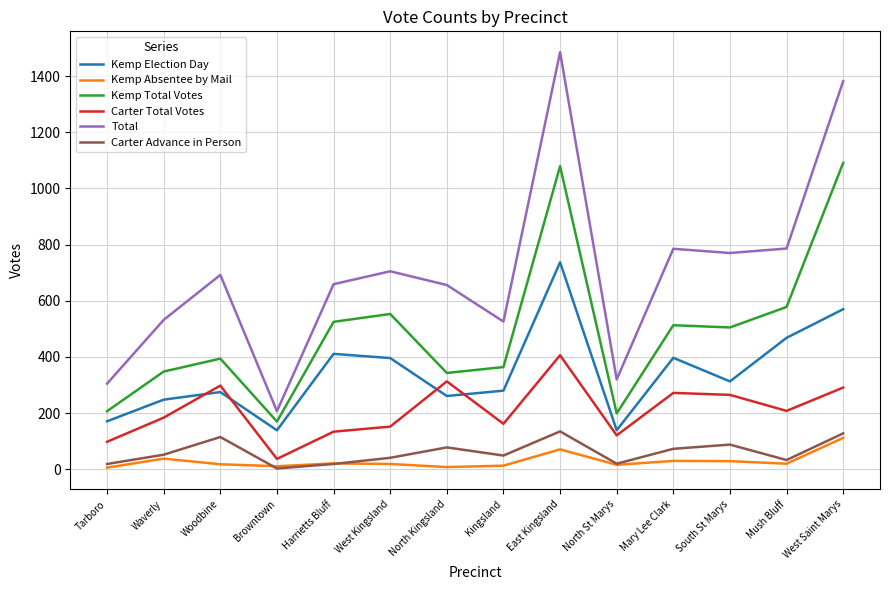

True or false: Total and Kemp Election Day cross at least once.

False